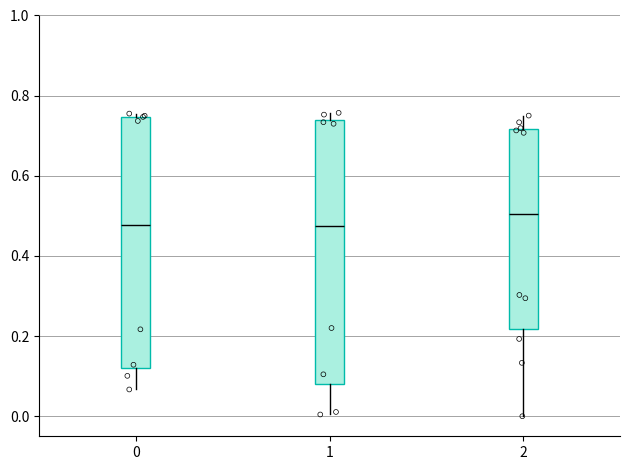

Which box is the tallest, from its lower edge to its upper edge?

1